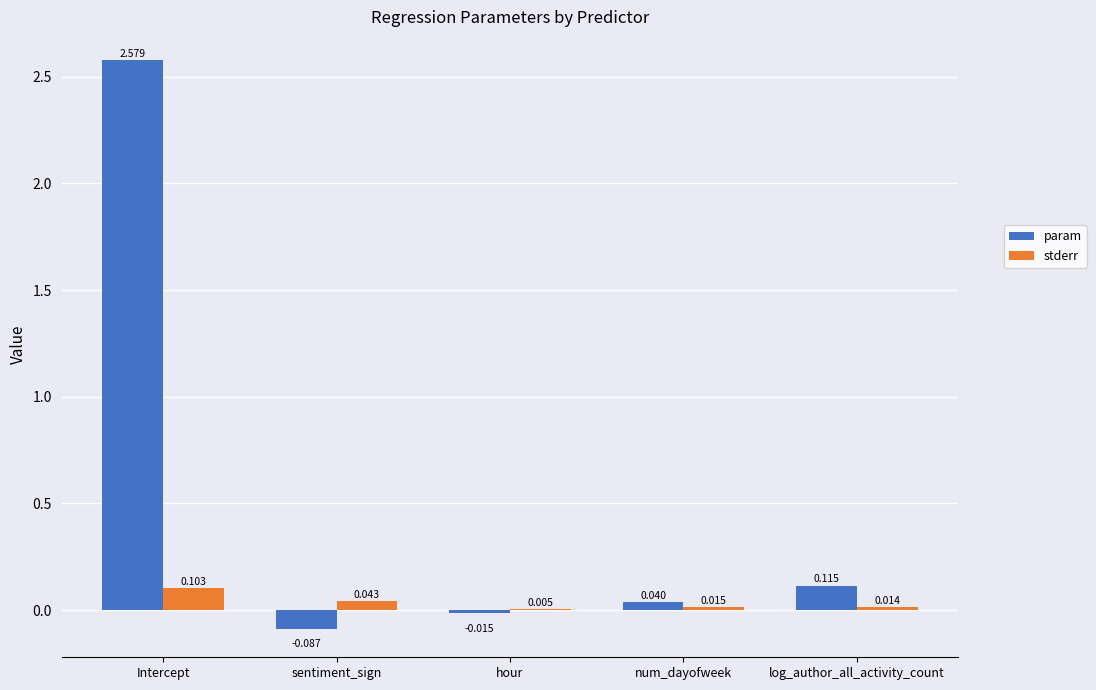

Which label corresponds to the largest value in the chart?

Intercept